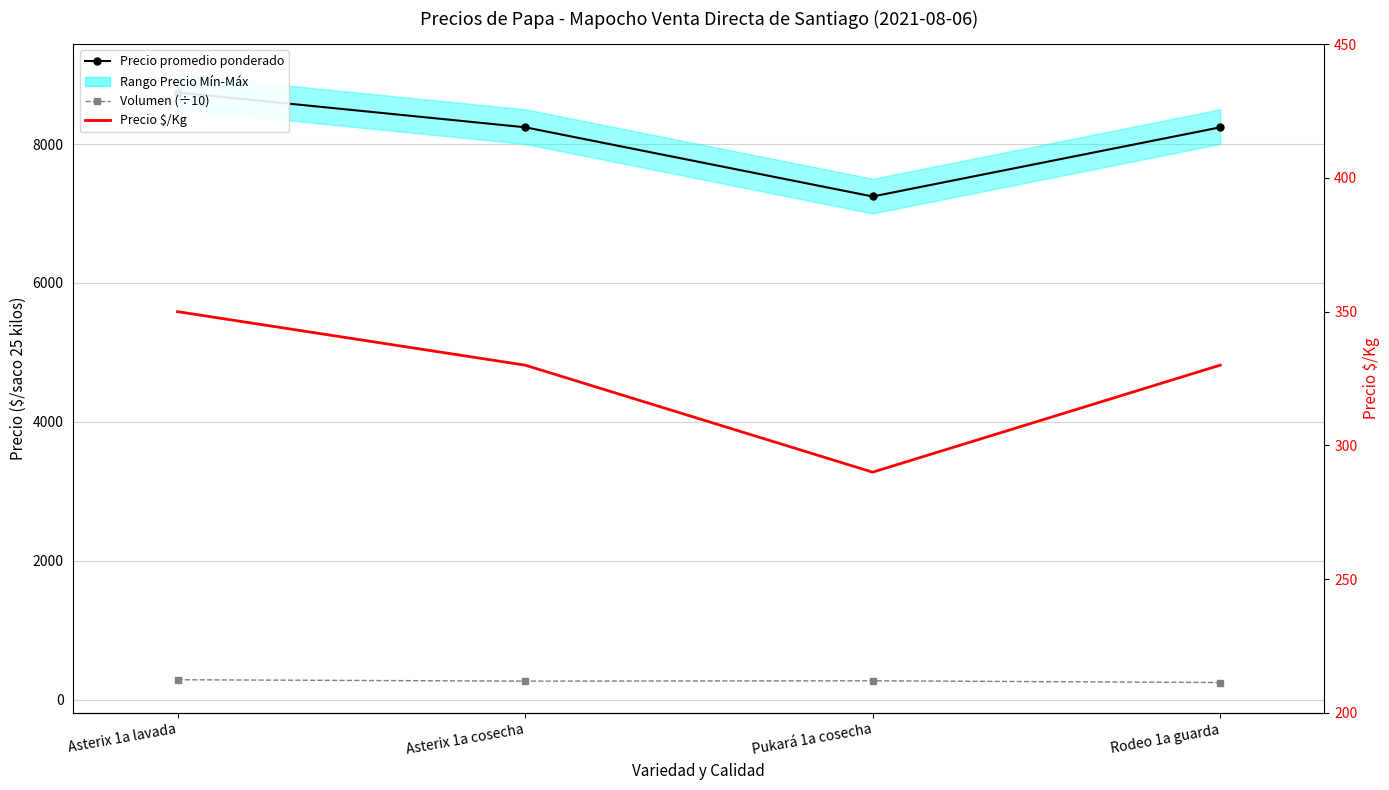

What is the spread (max minus min) of values at Pukará 1a cosecha?

6970